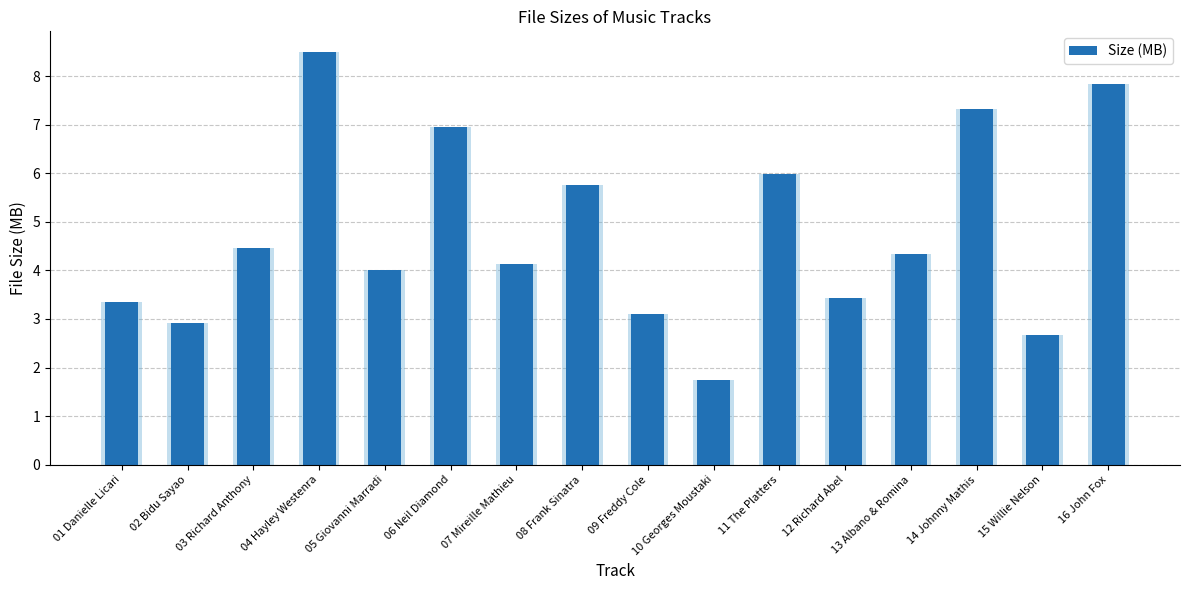

How many data points are above 4?

10